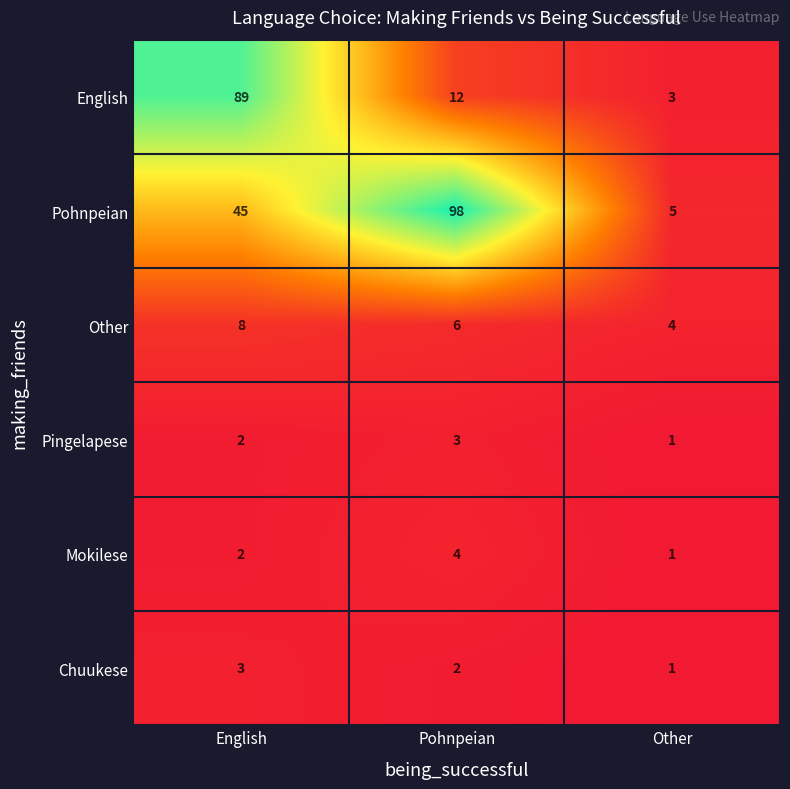

The value of English at Pohnpeian is 8. True or false?

False